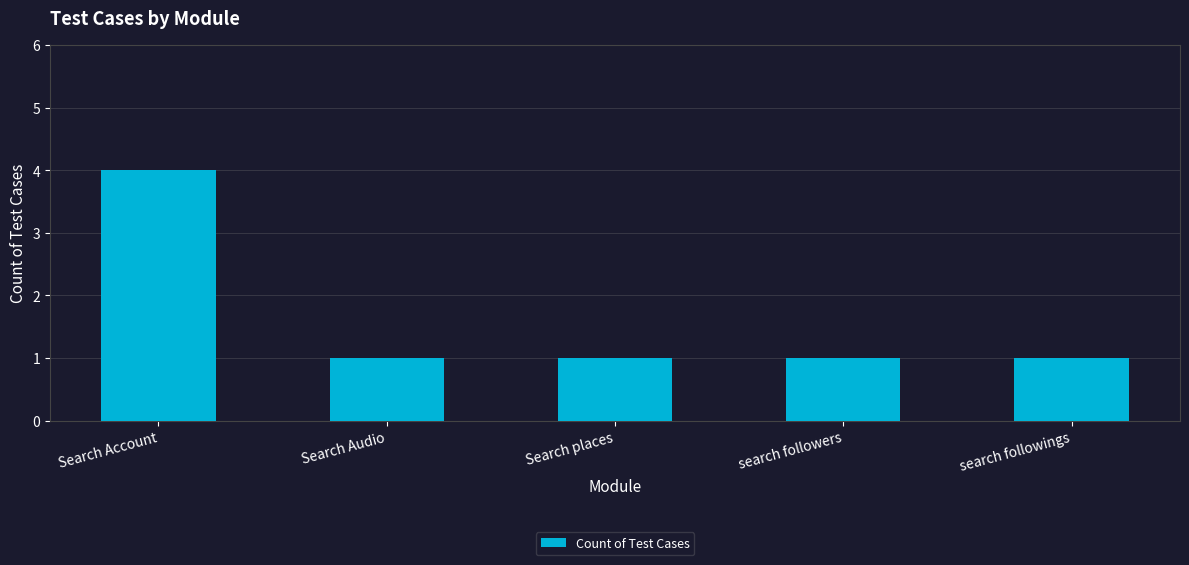

Between Search places and Search Account, which is larger?

Search Account